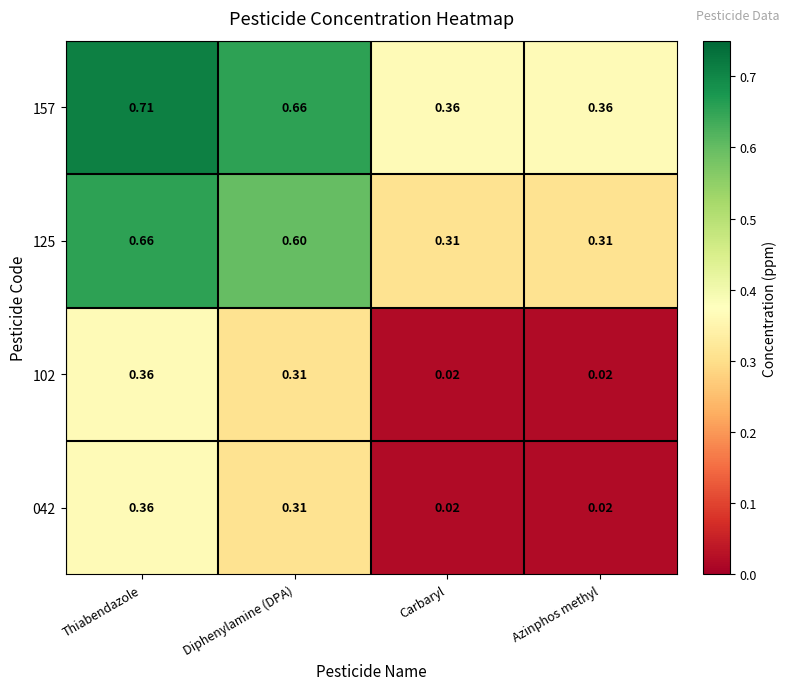

At which category is the sum across all series the highest?

Thiabendazole